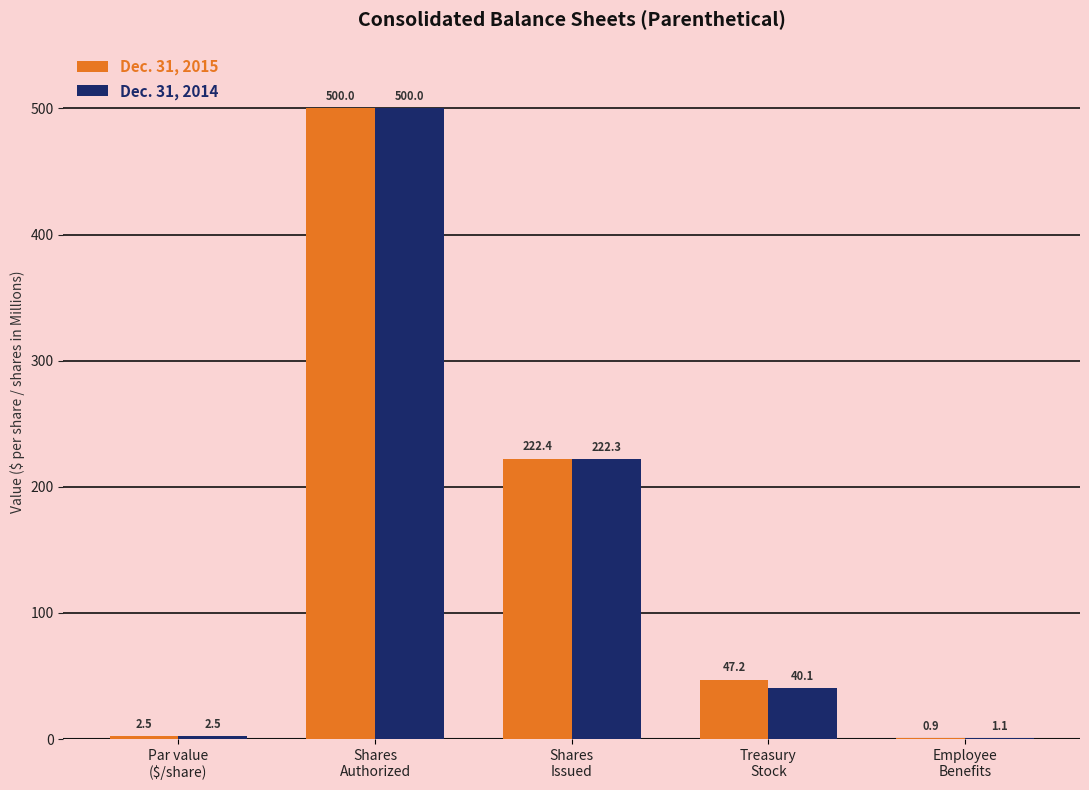

Does the chart contain stacked bars?

No